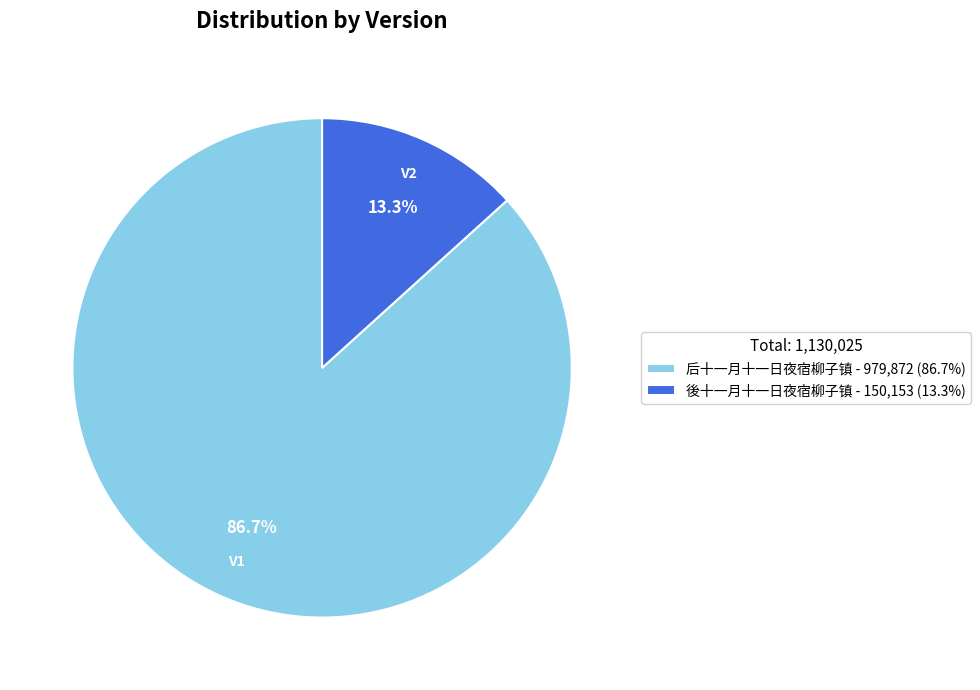

What is the ratio of the value at 後十一月十一日夜宿柳子镇 to the value at 后十一月十一日夜宿柳子镇?

0.2